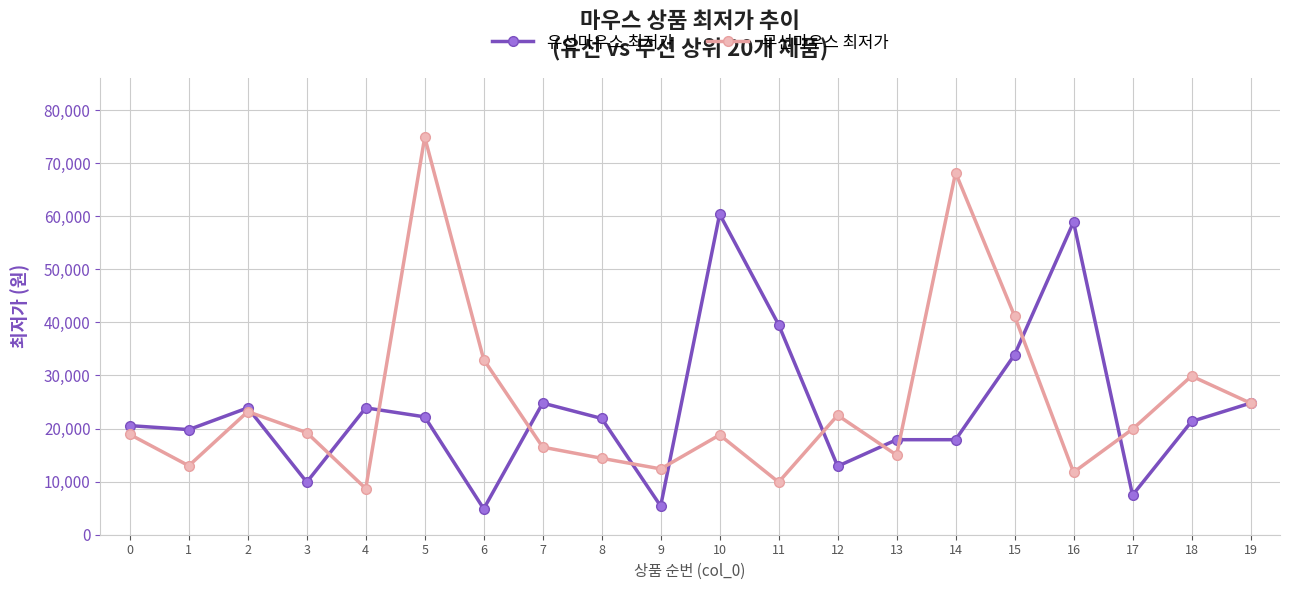

What is the difference between the second highest and minimum values in the 유선마우스 최저가 series?

54020